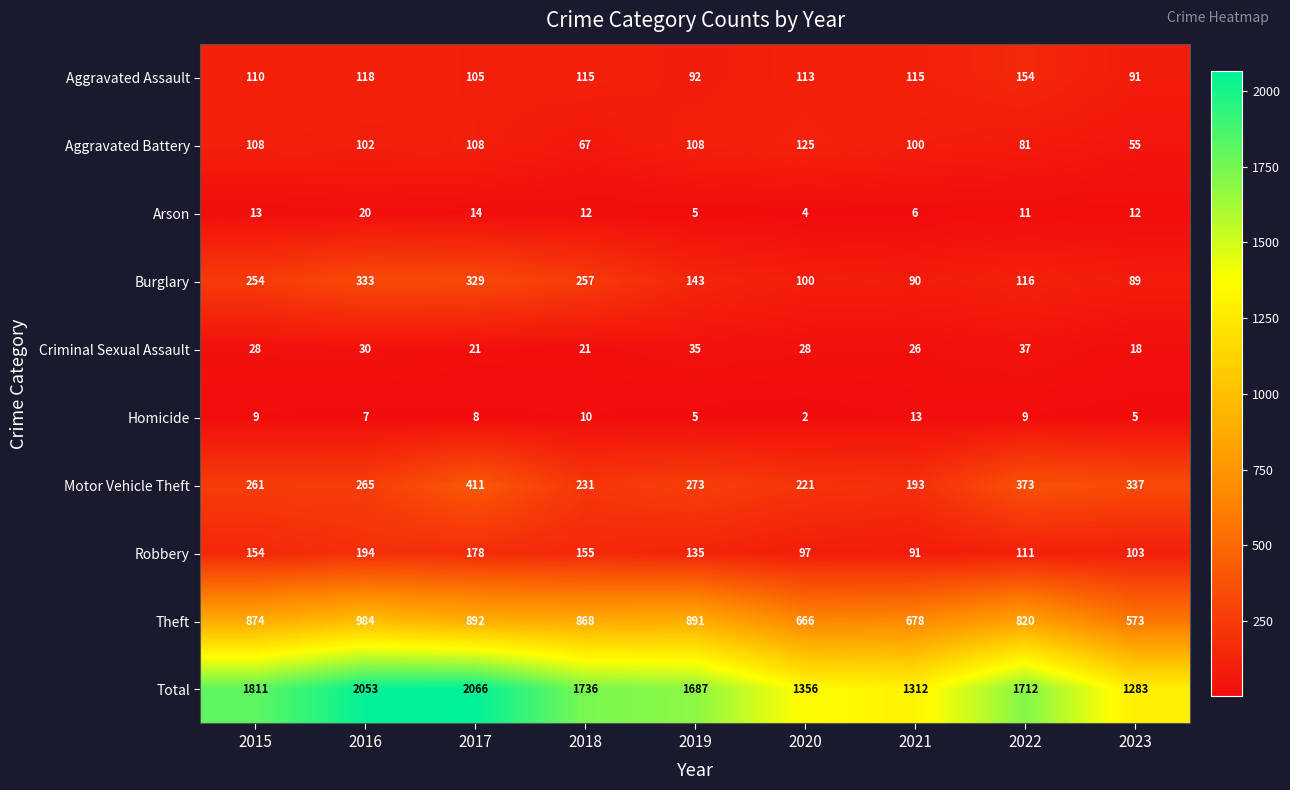

At which category does the chart reach its peak across all series?

2017